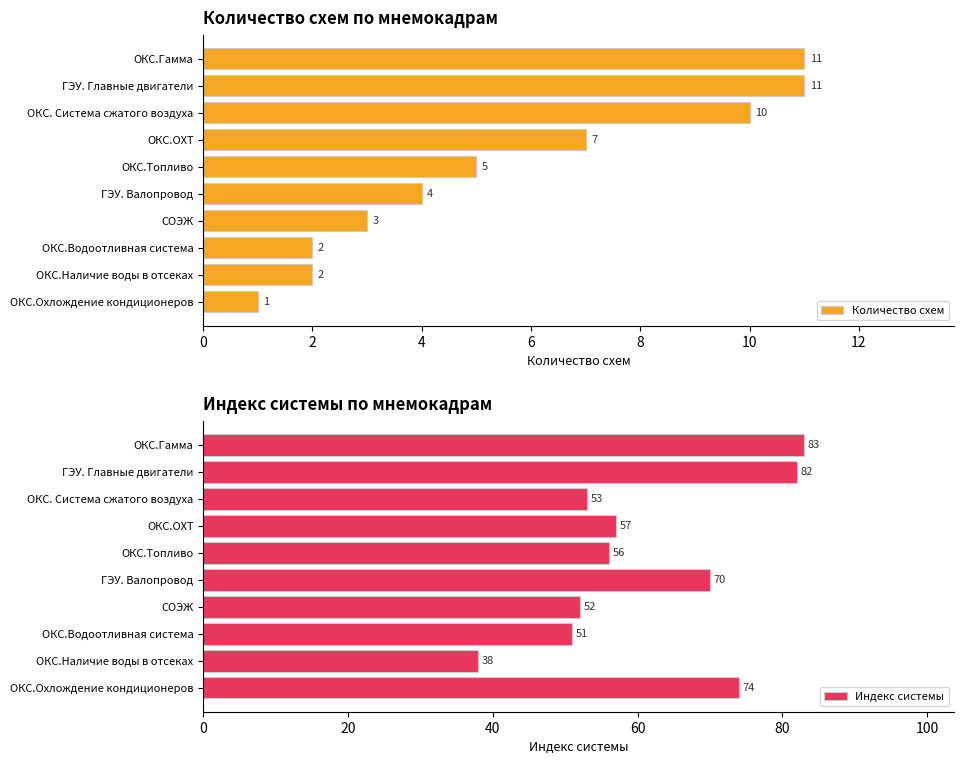

Reading left to right, what are all the values shown in this chart?

Количество схем: 11	11	10	7	5	4	3	2	2	1
Индекс системы: 83	82	53	57	56	70	52	51	38	74